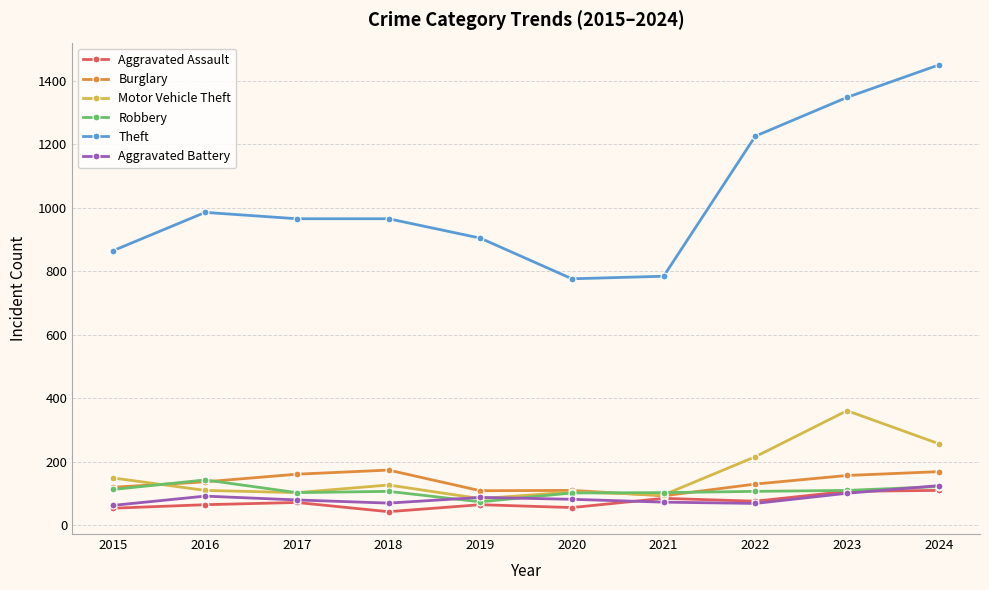

Does the chart have visible grid lines?

Yes